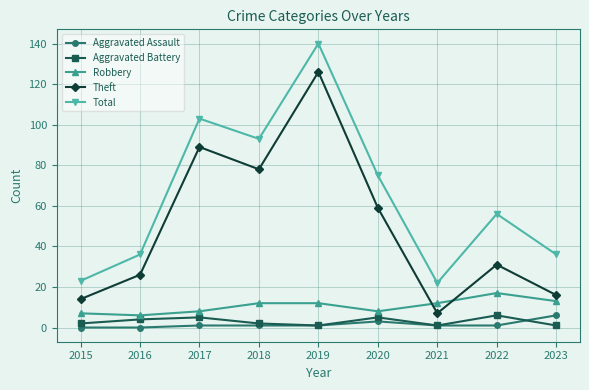

What is the difference between the Robbery values at 2018 and 2022?

5